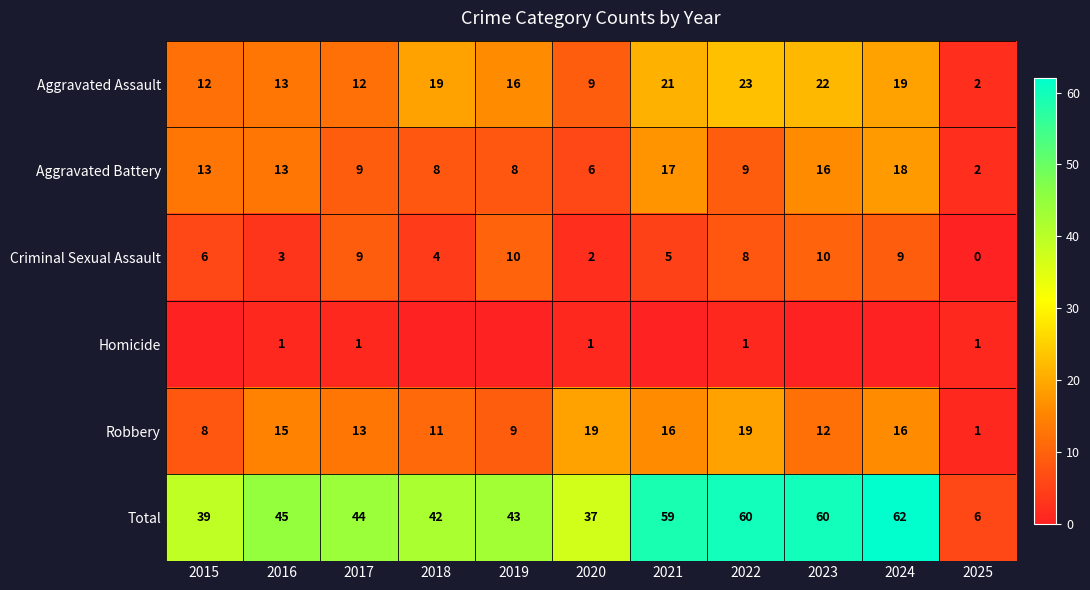

True or false: Homicide has a value of 1 at 2017.

True